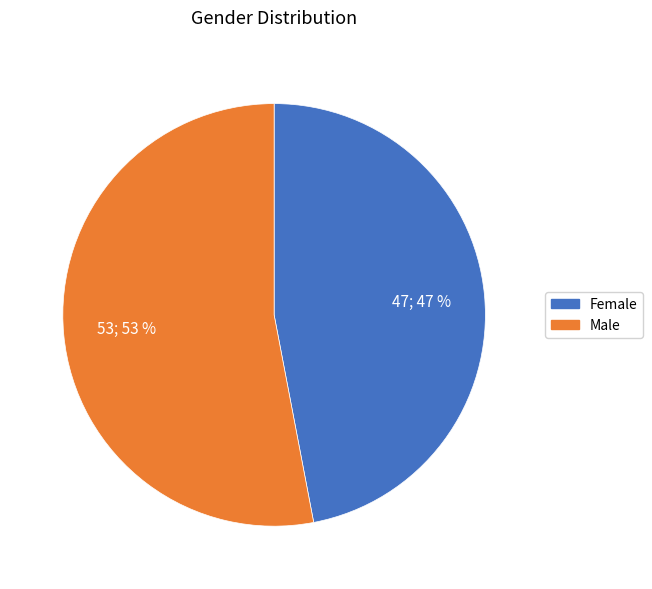

To the nearest percent, what portion does Male represent?

53%